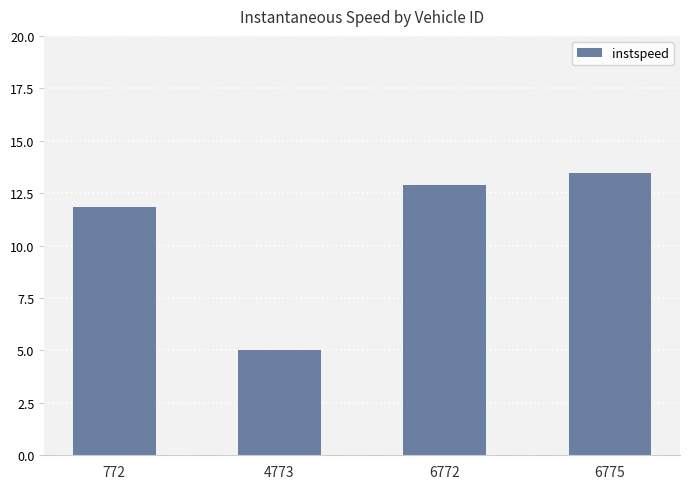

At which label is the value closest to 9?

772